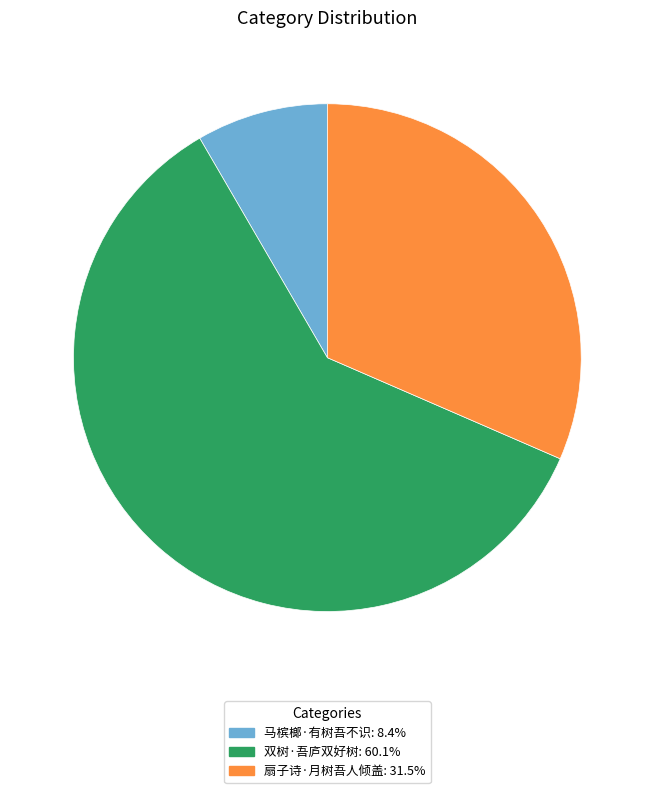

Which has a higher value, 马槟榔·有树吾不识 or 扇子诗·月树吾人倾盖?

扇子诗·月树吾人倾盖